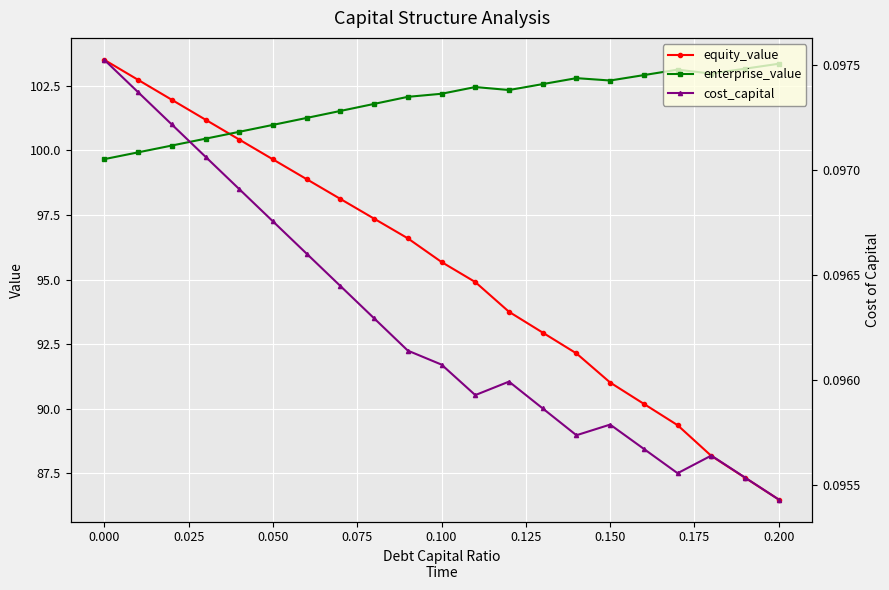

What are all the series names shown in the legend?

equity_value, enterprise_value, cost_capital